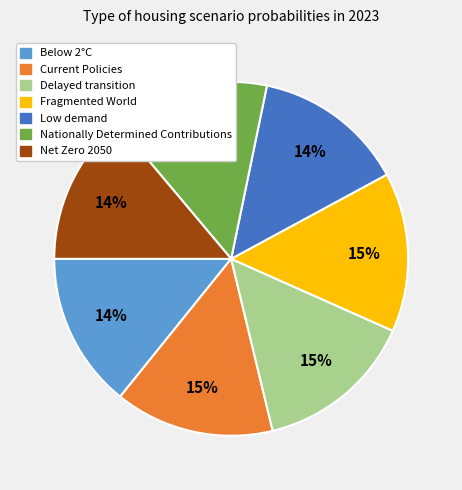

The Fragmented World slice represents 3% of the pie. True or false?

False